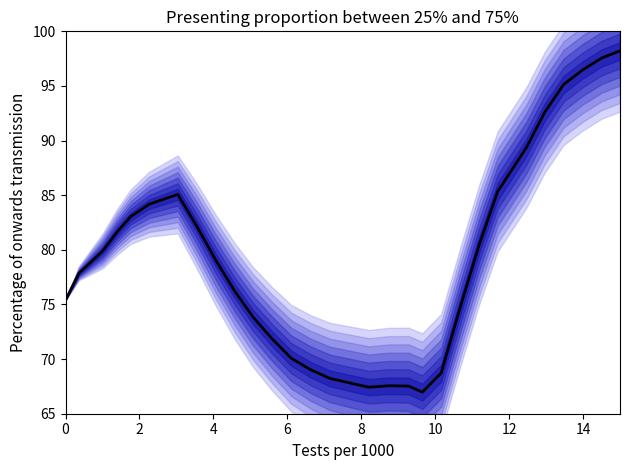

The value at 24 is 29.0. True or false?

False